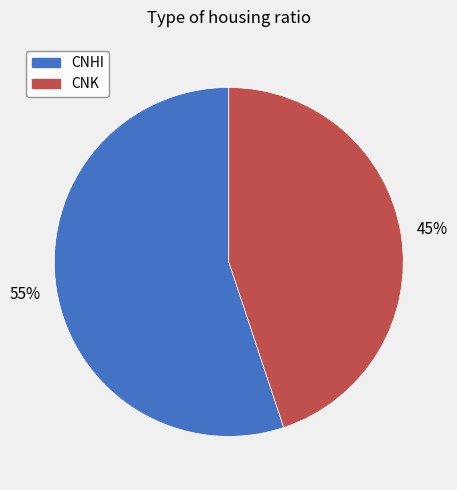

True or false: CNK accounts for 45% of the total.

True